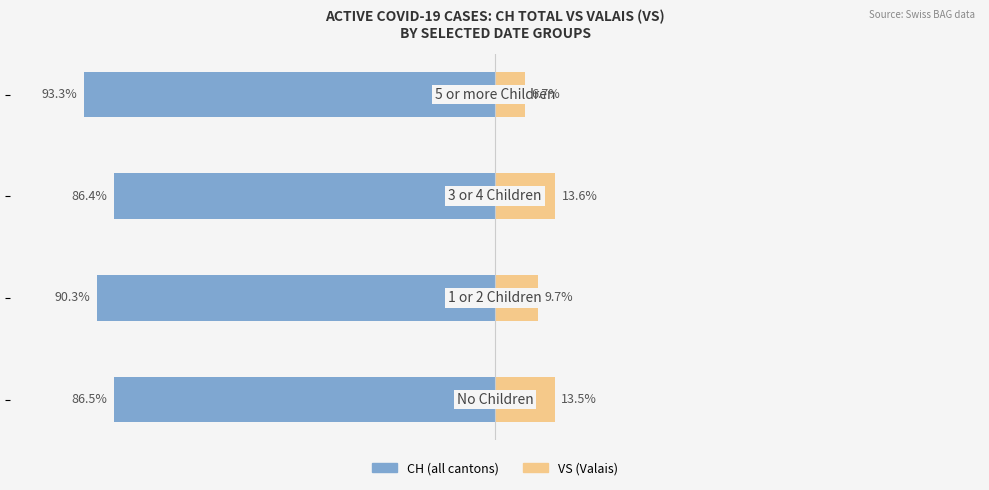

Is it true that VS (Valais) equals 16.9 at 1?

False